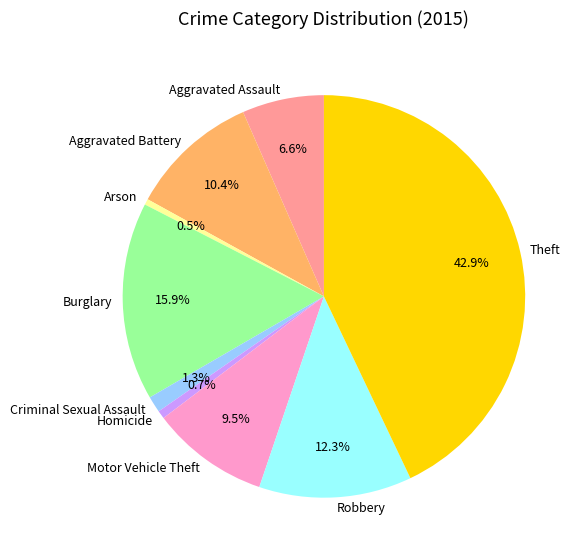

What percentage do Motor Vehicle Theft and Aggravated Assault together represent?

16.1%